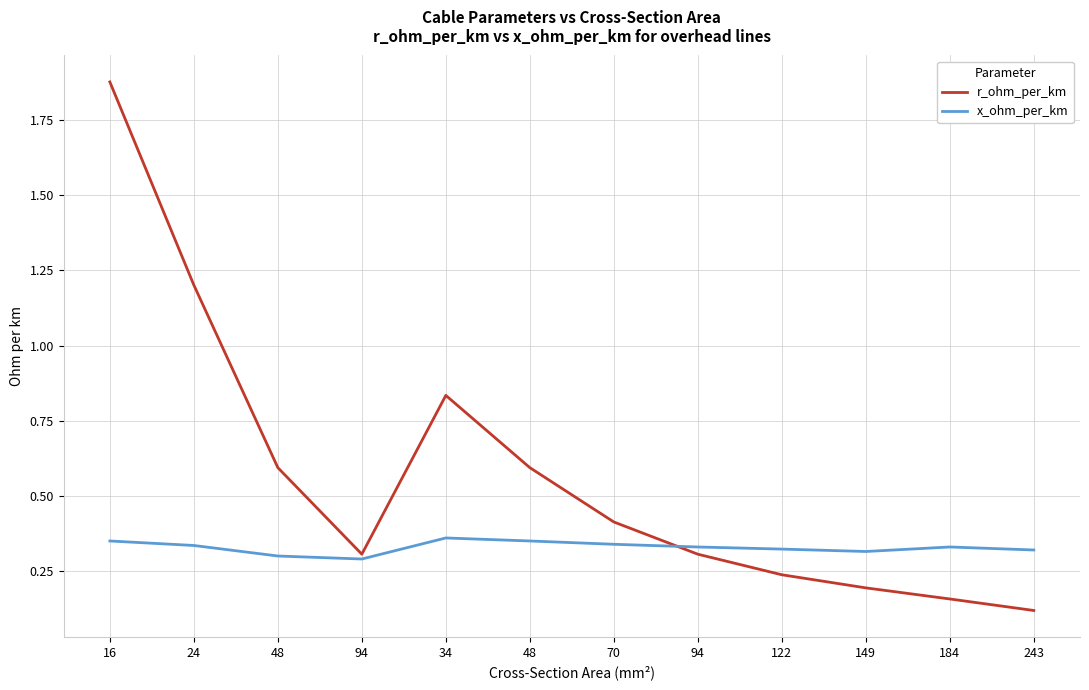

Does the chart display data point markers on the line(s)?

No